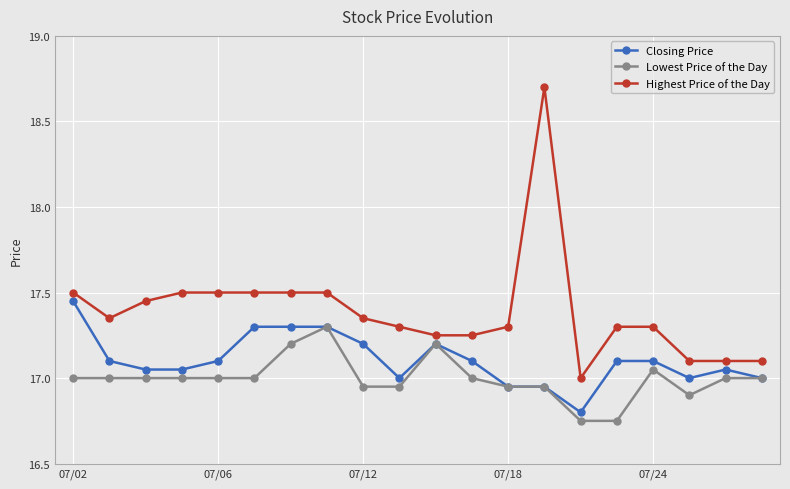

List the series in order of their peak value, lowest first.

Lowest Price of the Day, Closing Price, Highest Price of the Day